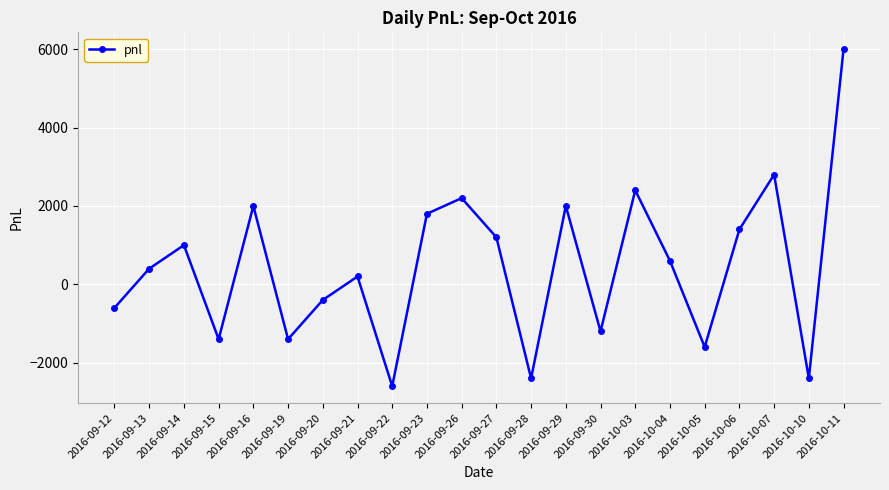

Where is the first local maximum?

2016-09-14